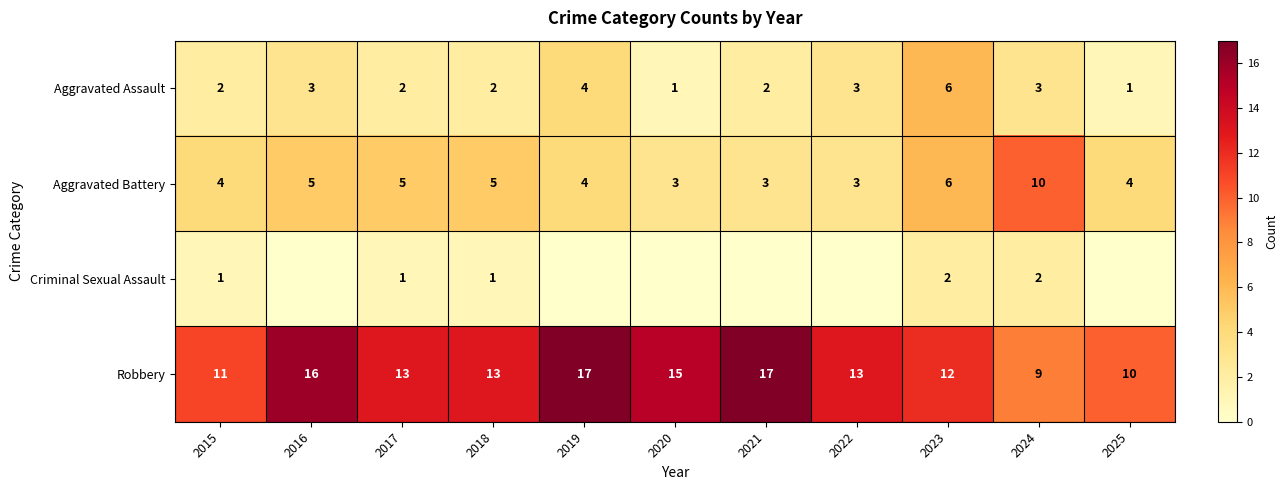

Is the value of Robbery at 2022 greater than the value of Criminal Sexual Assault at 2017?

Yes